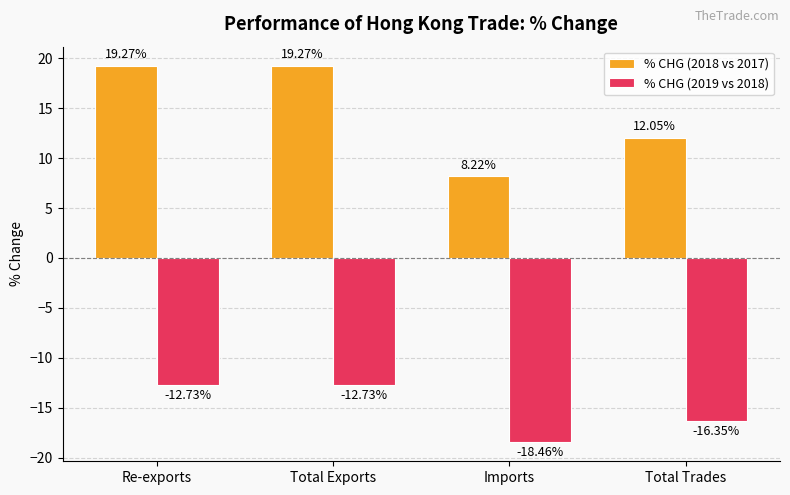

Which series changed the most between Imports and Total Trades?

% CHG (2018 vs 2017)